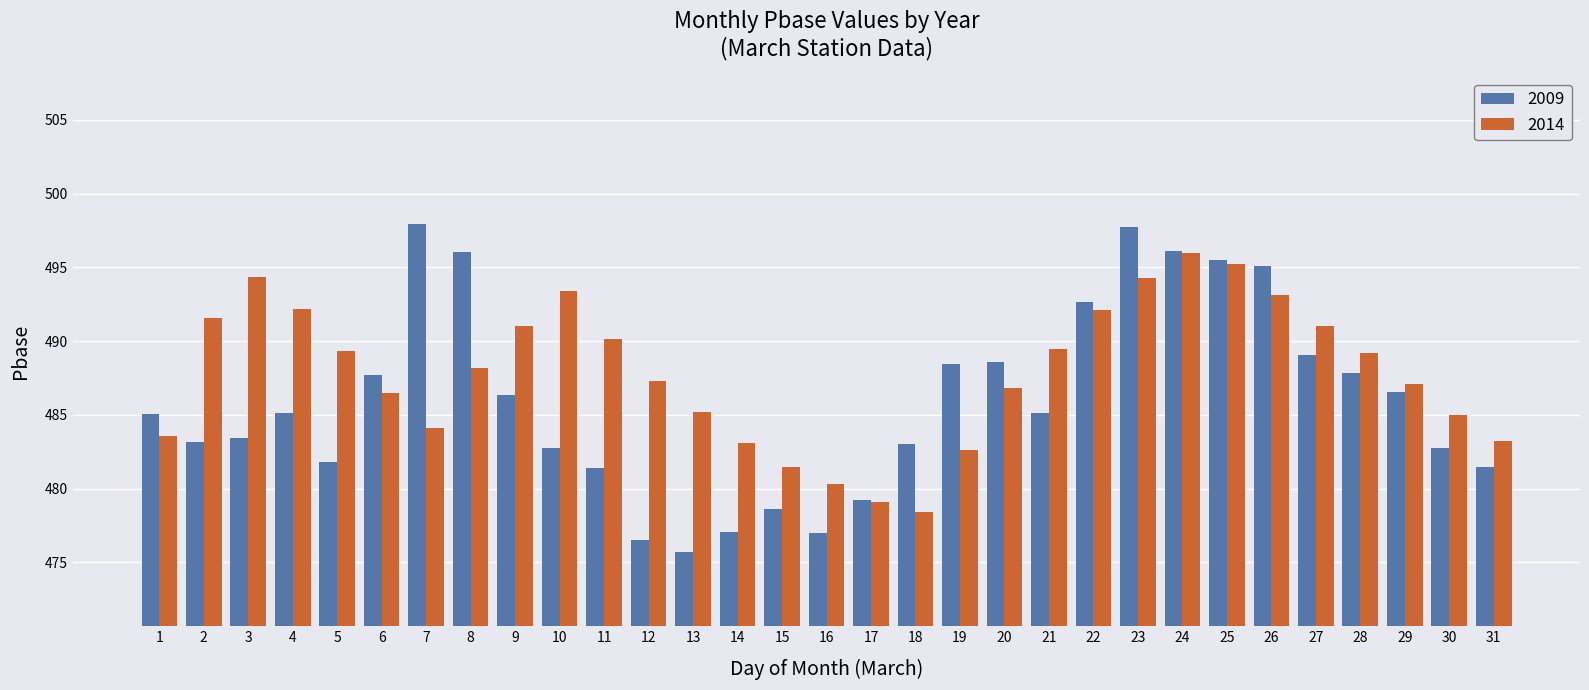

Are the bars grouped side by side (vs. stacked)?

Yes